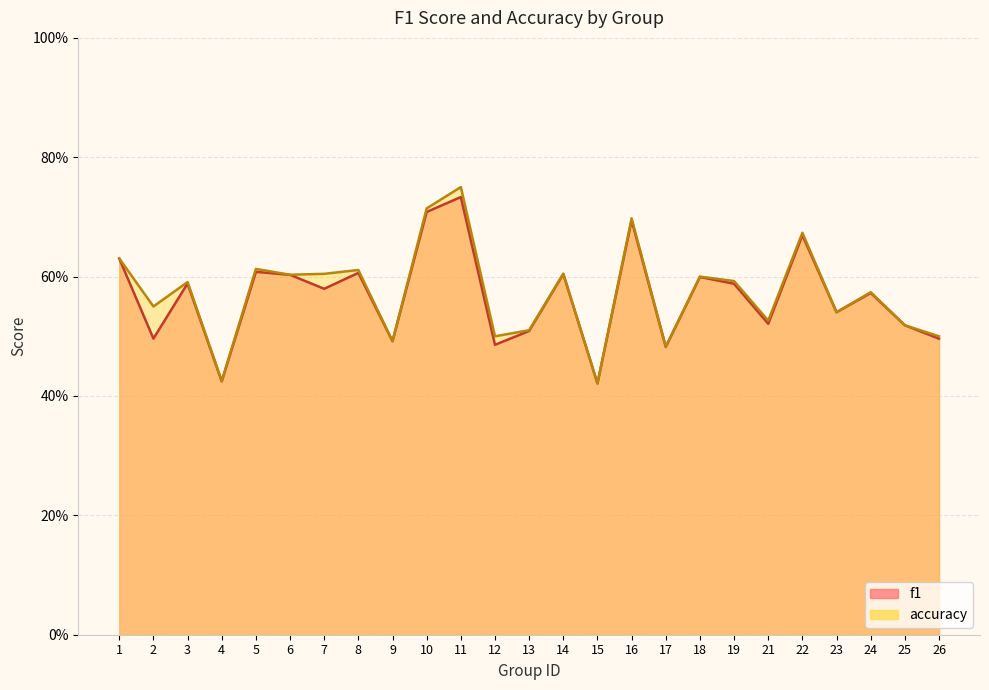

Which series ends up on top after the final intersection of accuracy and f1?

accuracy